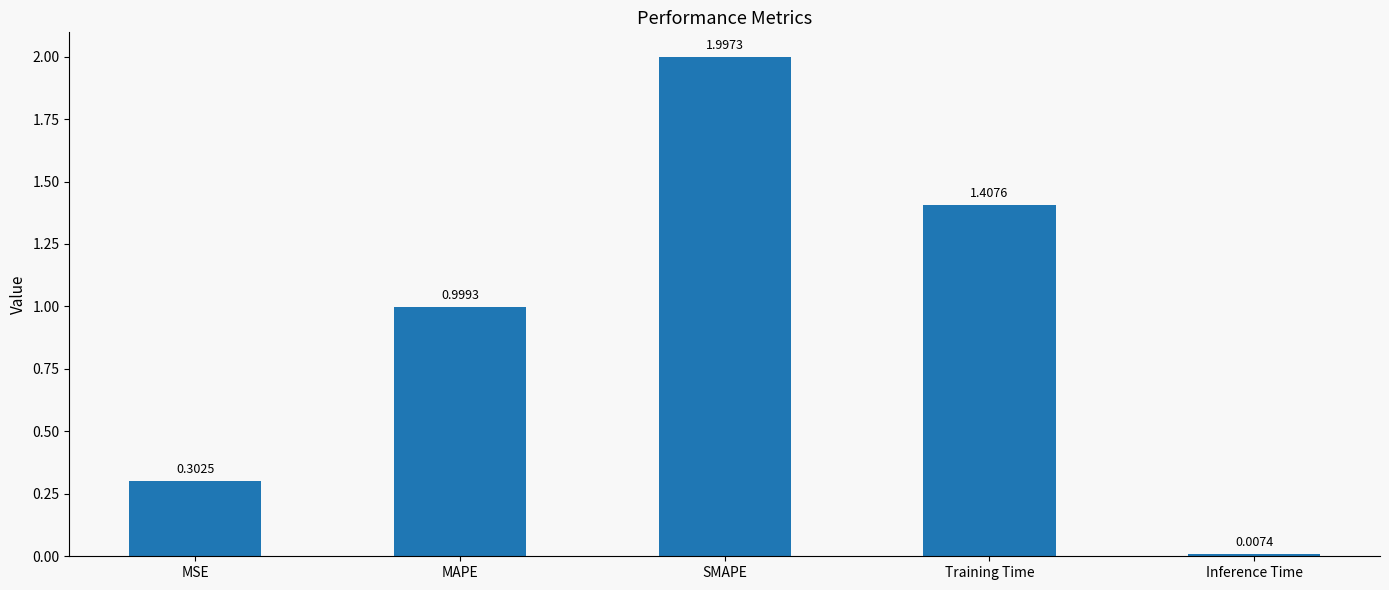

How many distinct data groups are displayed?

1